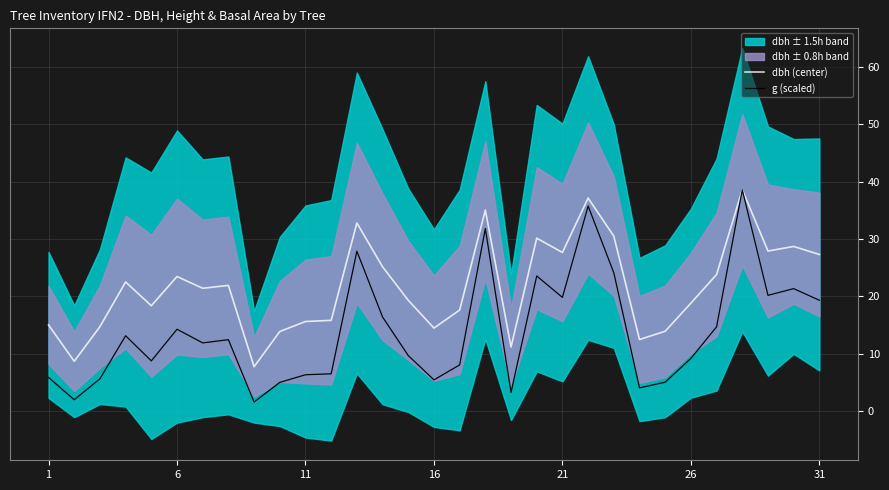

Is it true that dbh (center) equals 15.6 at 11?

True